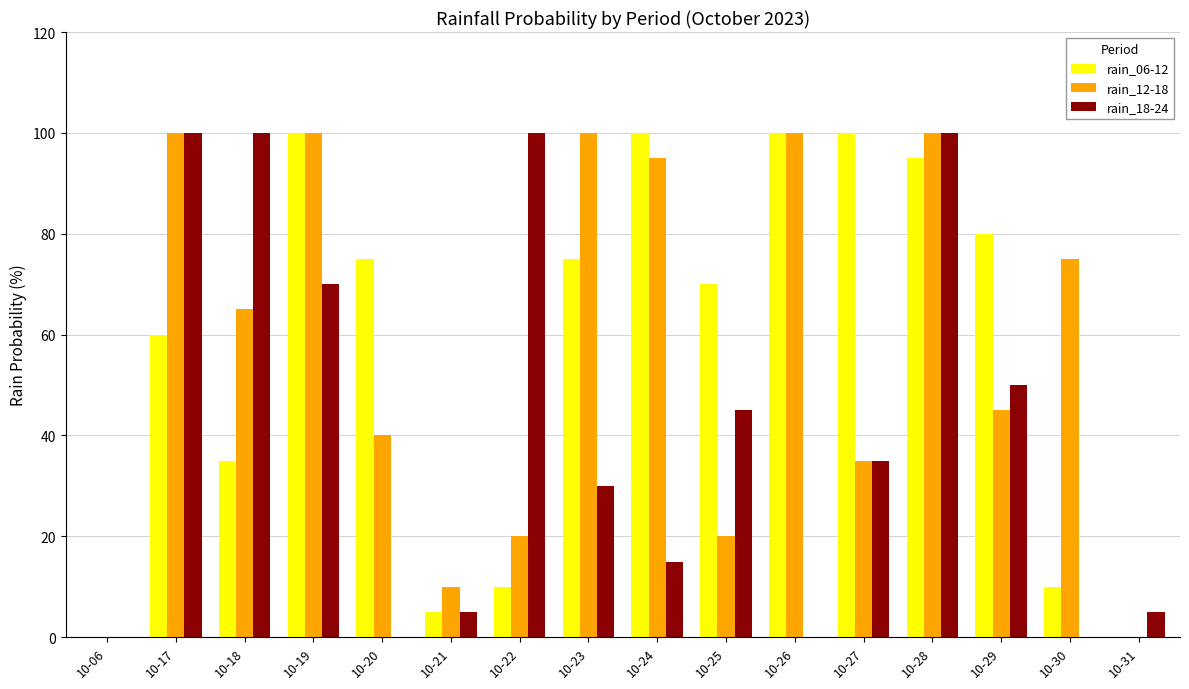

Reading left to right, what are all the values shown in this chart?

rain_06-12: 0	60	35	100	75	5	10	75	100	70	100	100	95	80	10	0
rain_12-18: 0	100	65	100	40	10	20	100	95	20	100	35	100	45	75	0
rain_18-24: 0	100	100	70	0	5	100	30	15	45	0	35	100	50	0	5